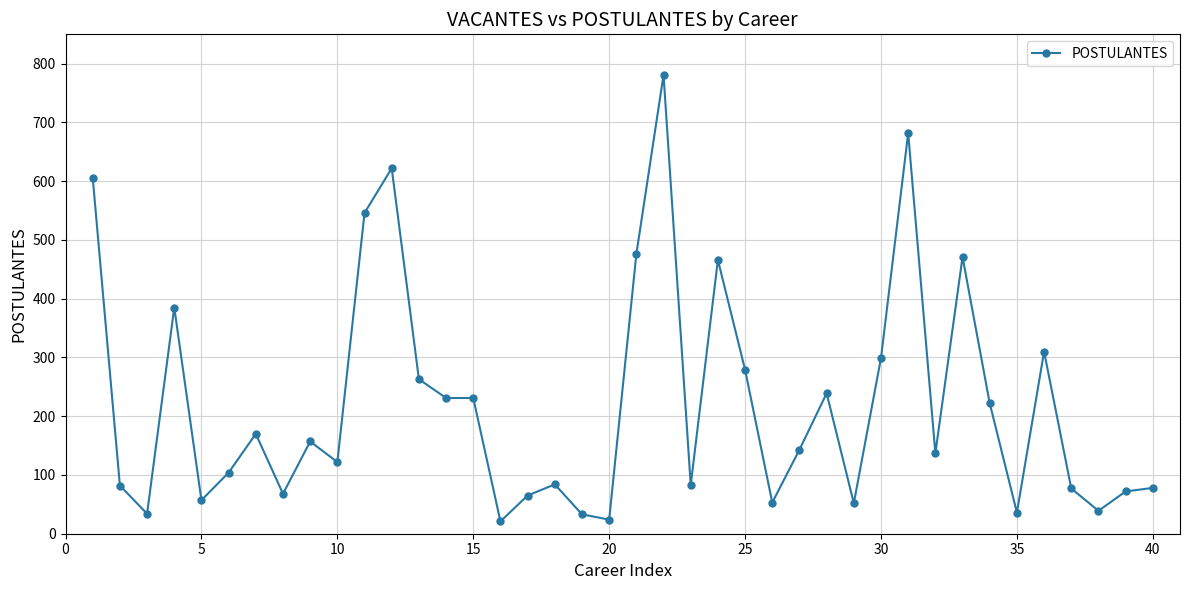

What is the minimum value shown in the chart?

21